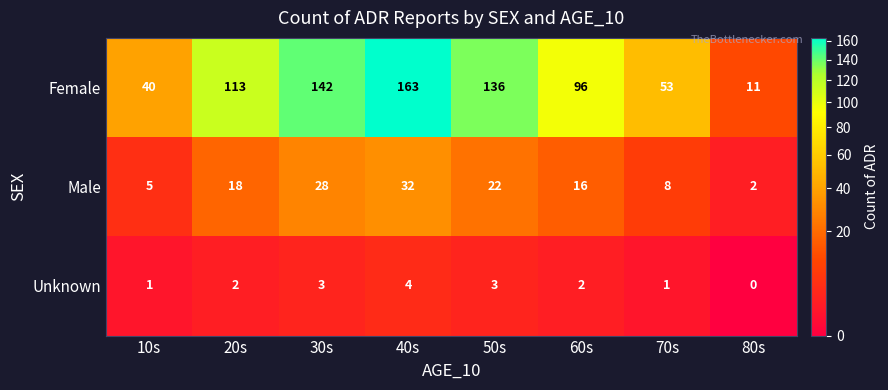

What is the sum of the Male values at 20s and 50s?

40